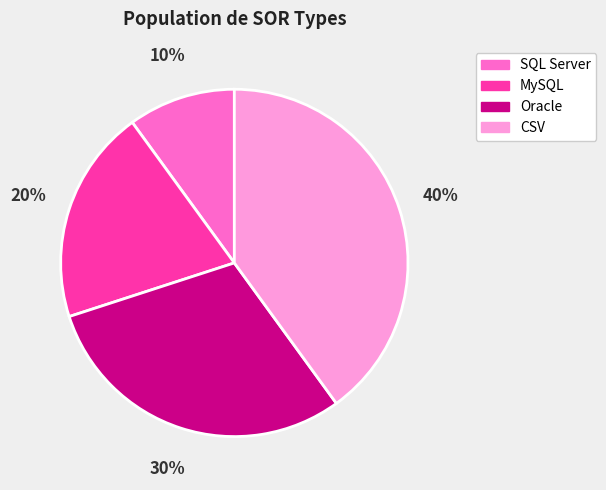

To the nearest percent, what is the difference between the CSV and SQL Server slice percentages?

30%